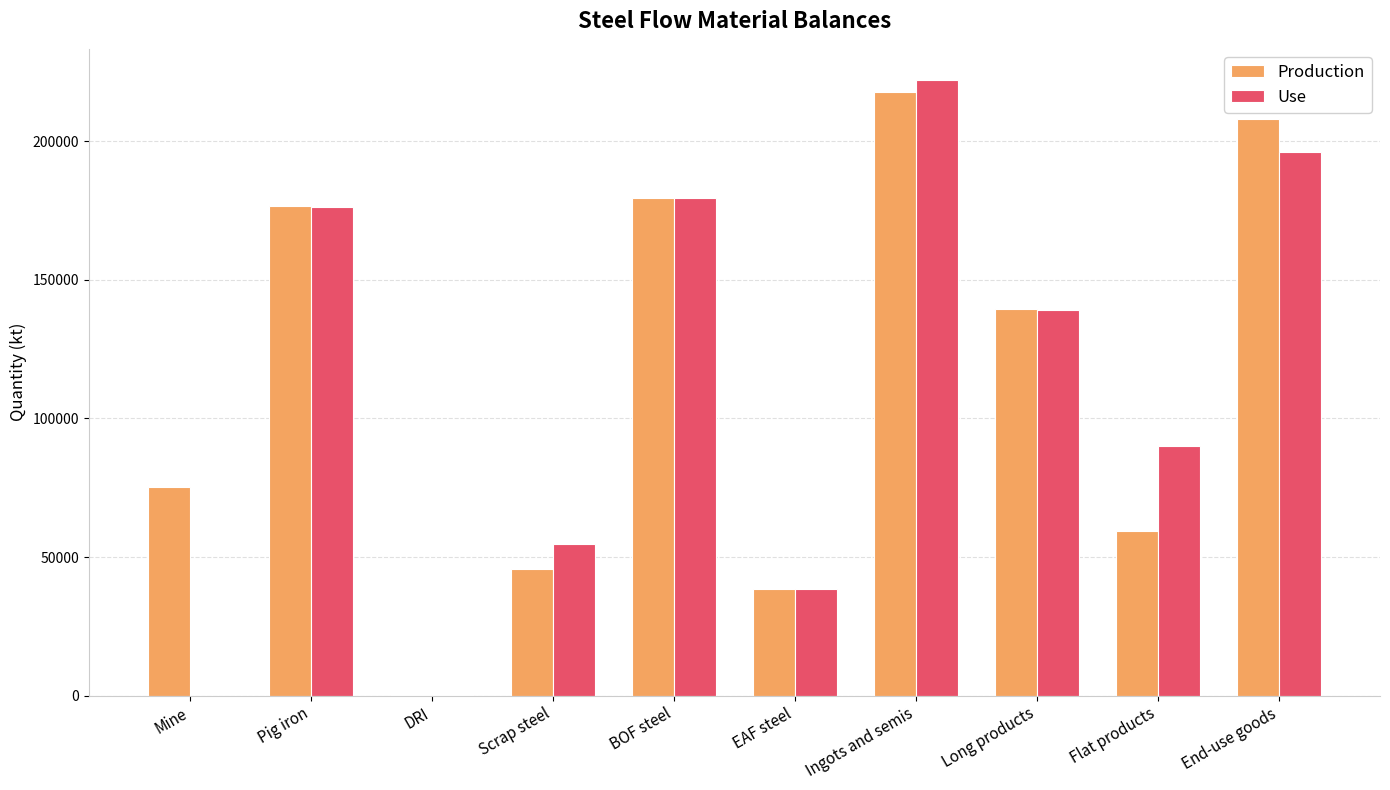

What is the average value of the Use series?

109699.3